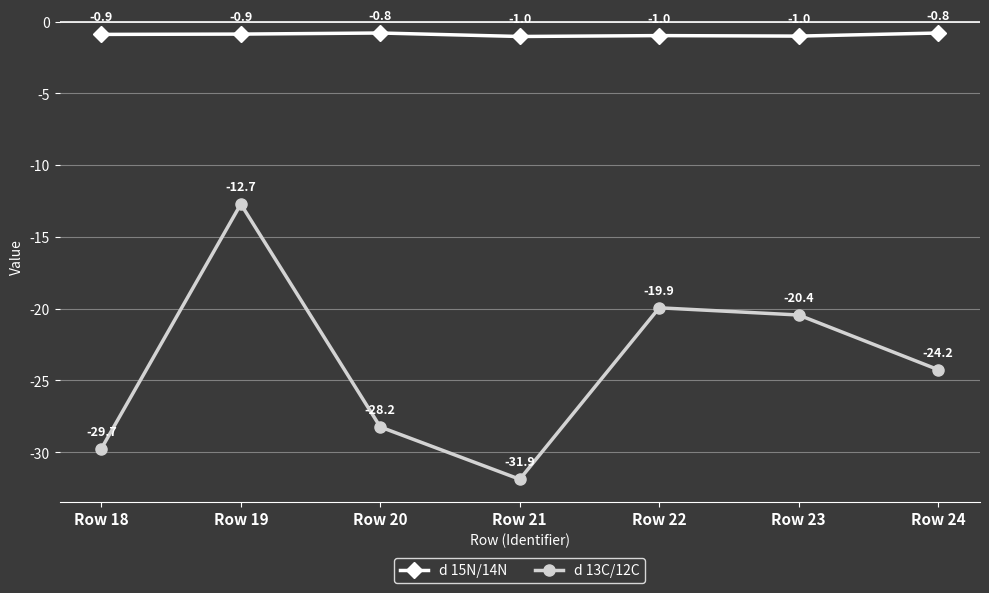

Between Row 22 and Row 23, which series saw the biggest shift?

d 13C/12C